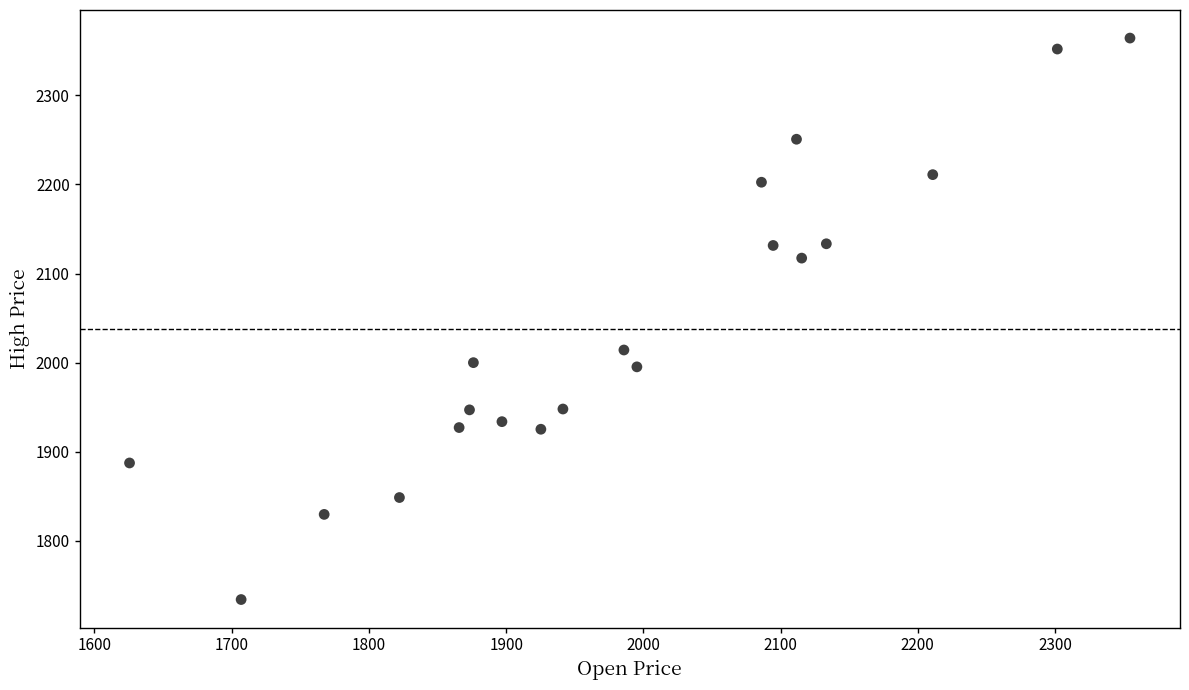

What is the range of X values (max minus min)?

729.1